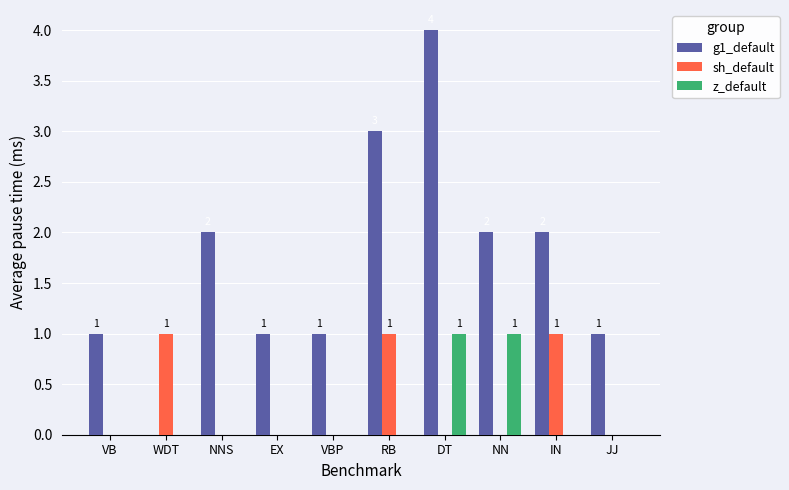

How many categories are shown in the chart?

10